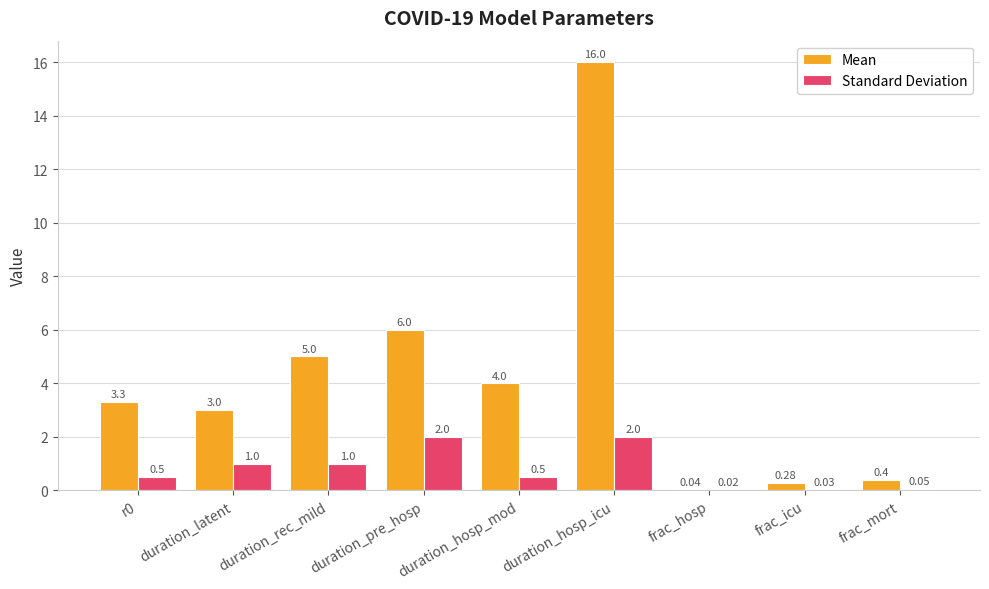

Between duration_hosp_mod and frac_icu, which series saw the biggest shift?

Mean